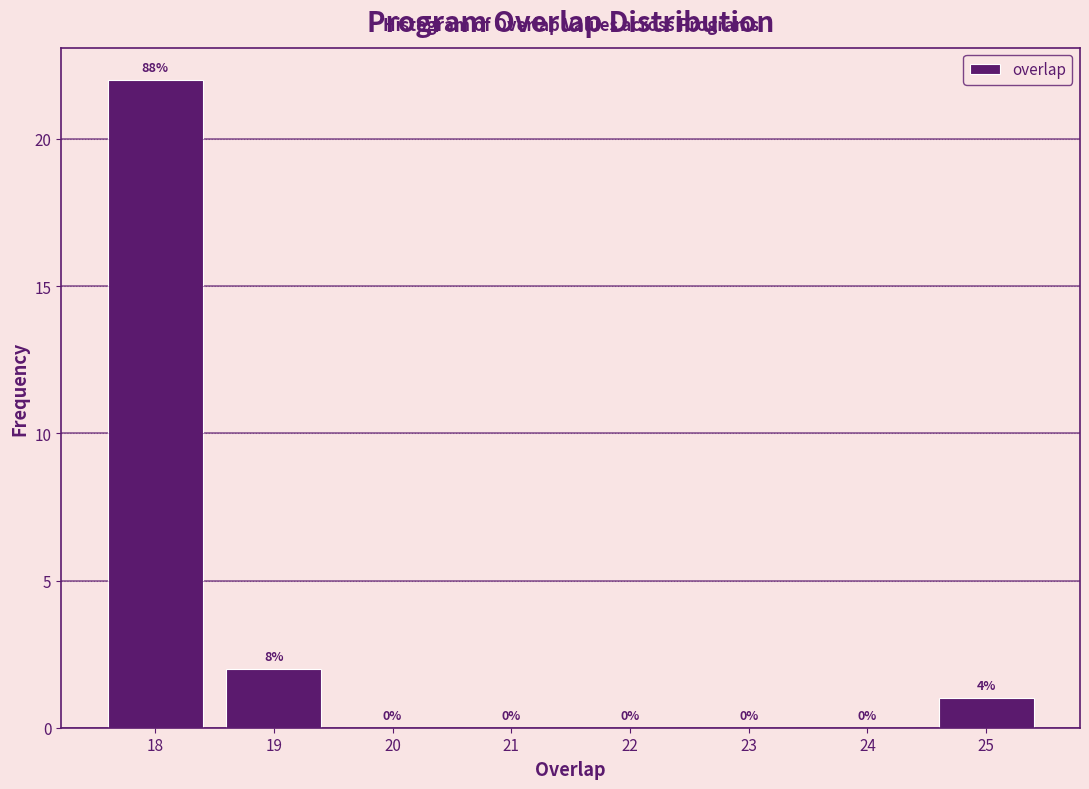

Reading left to right, extract all data points from this chart.

18=22	19=2	20=0	21=0	22=0	23=0	24=0	25=1